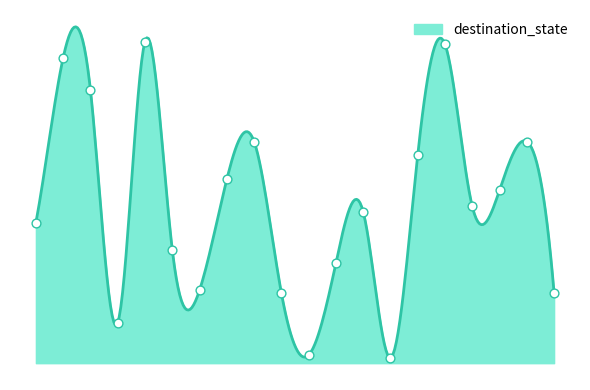

What is the change in value from 8 to 17?

-18